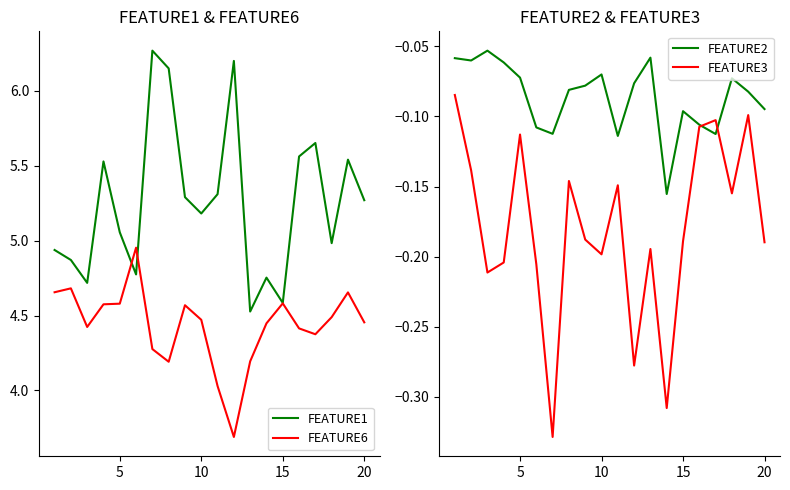

Is it true that FEATURE1 equals 4.6 at 15?

True